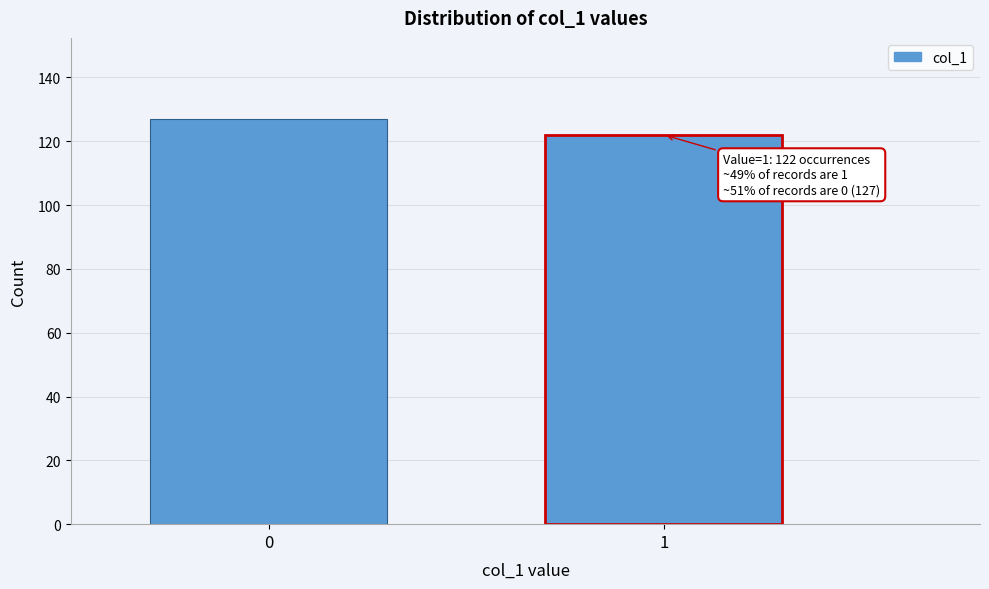

Reading left to right, transcribe all the data shown in this chart.

0=127	1=122